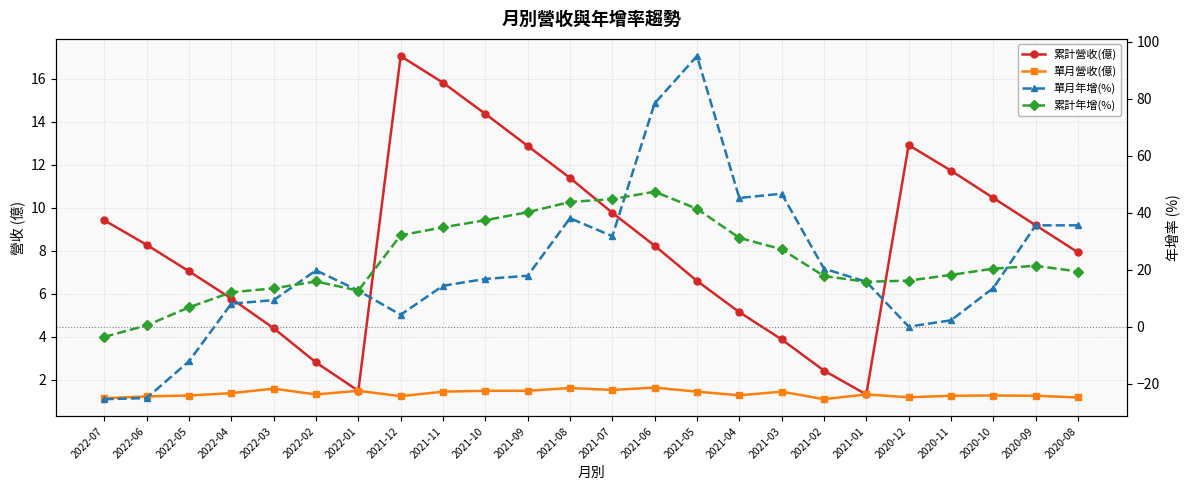

List the labels in order of 累計年增(%) value, largest first.

2021-06, 2021-07, 2021-08, 2021-05, 2021-09, 2021-10, 2021-11, 2021-12, 2021-04, 2021-03, 2020-09, 2020-10, 2020-08, 2020-11, 2021-02, 2020-12, 2022-02, 2021-01, 2022-03, 2022-01, 2022-04, 2022-05, 2022-06, 2022-07